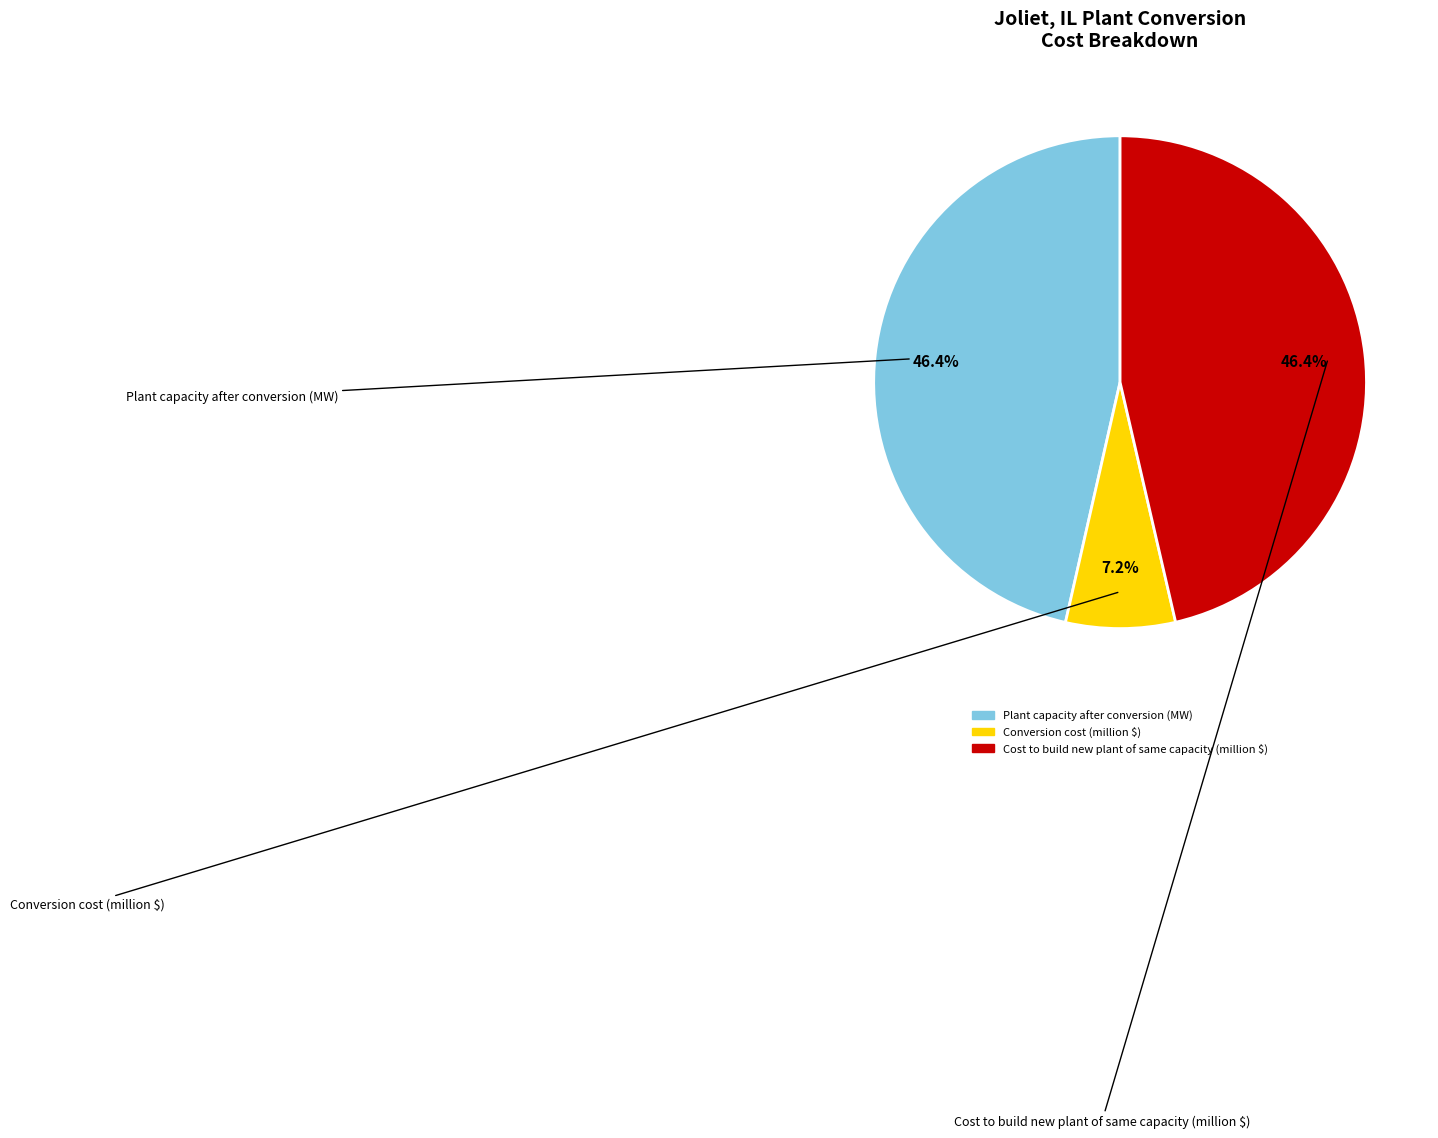

Approximately how many times larger is the value at Conversion cost compared to Cost to build new plant of same capacity?

0.2